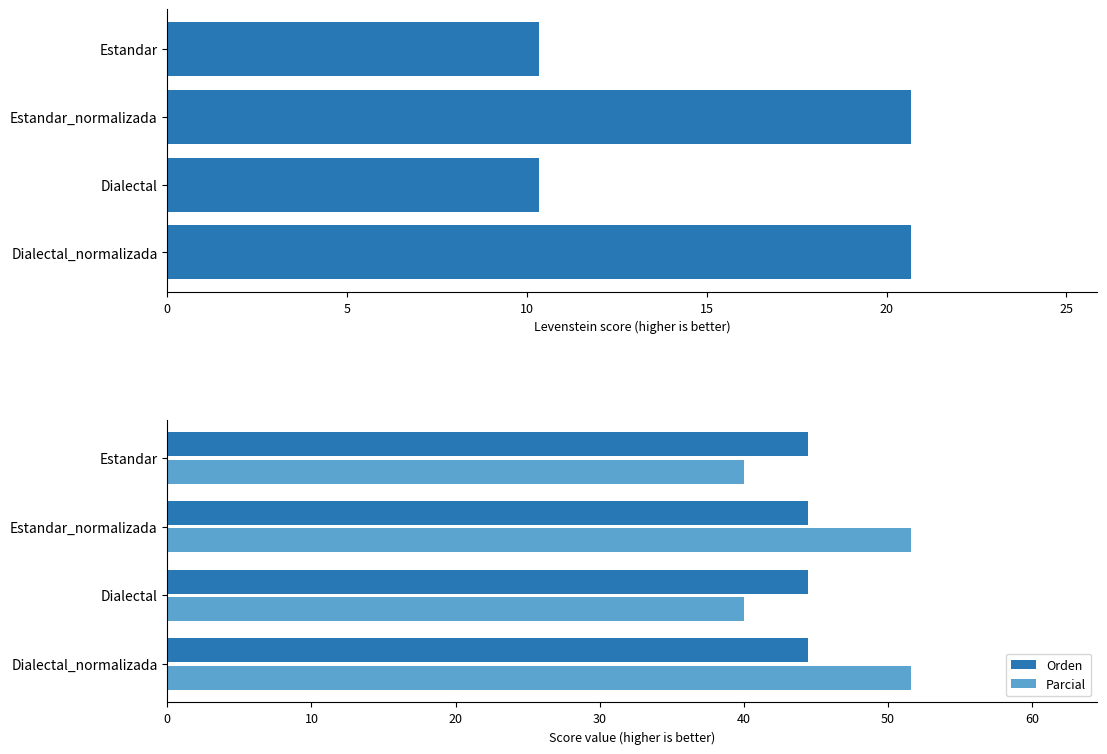

The Levenstein series shows 10.3 at 0. True or false?

True